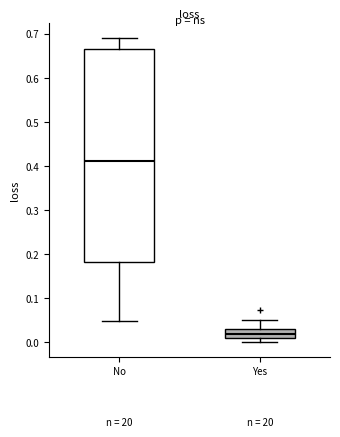

Reading left to right, transcribe this box plot: for each box, give where its median line is, the range the box spans, and where its two whiskers end, as read against the y-axis. The values are not printed on the chart, so give them approximately, as read against the axis.

No: median 0.41, box 0.18 to 0.66, whiskers 0.05 to 0.69
Yes: median 0.02, box 0.01 to 0.03, whiskers 0.00 to 0.05